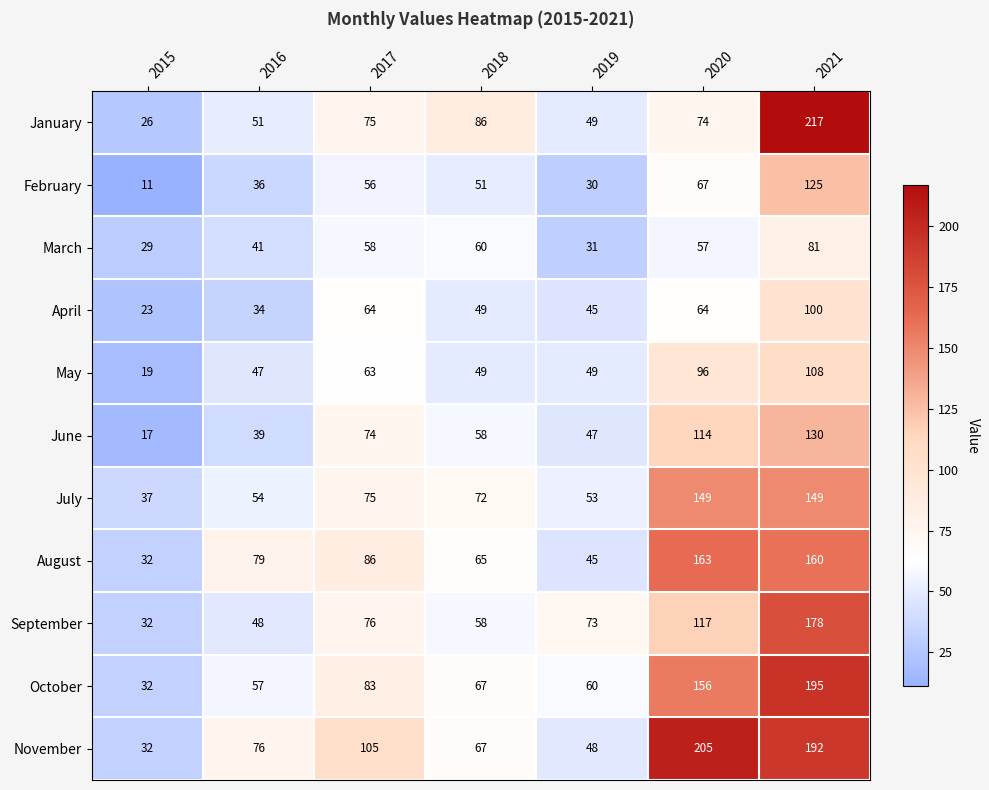

What is the difference between the highest and lowest values at 2021?

136